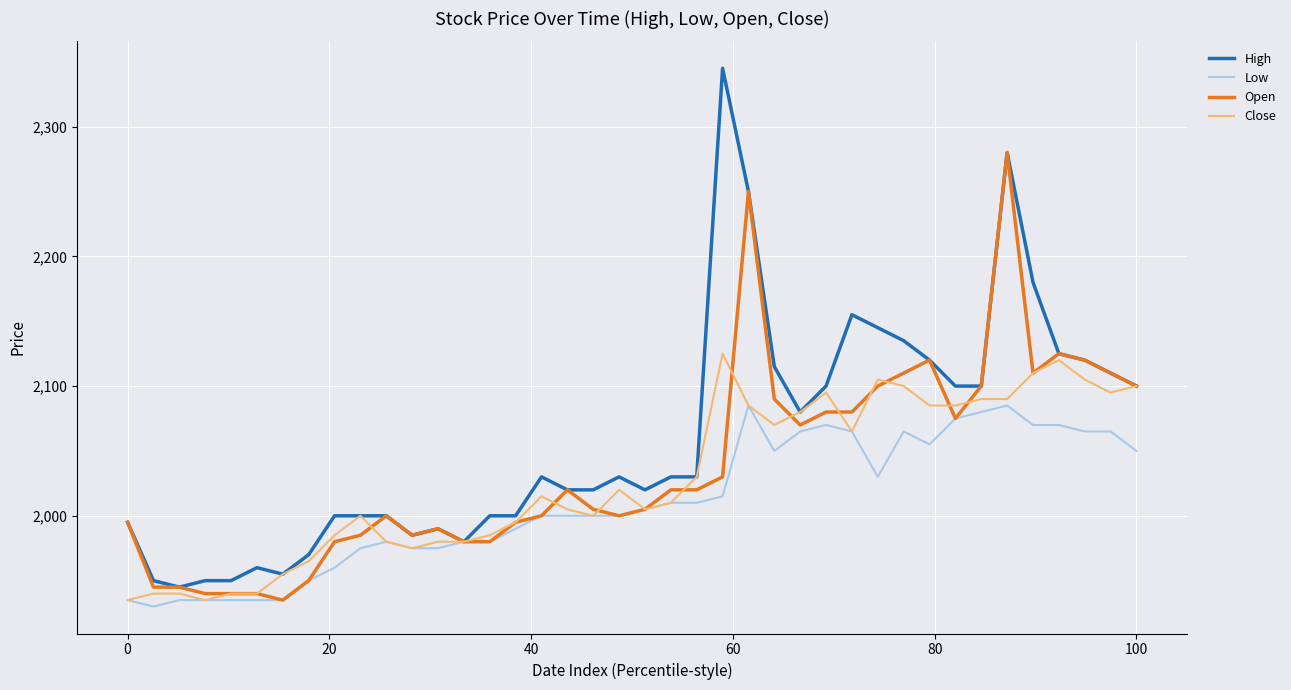

Rank the series by their maximum value, from highest to lowest.

High, Open, Close, Low